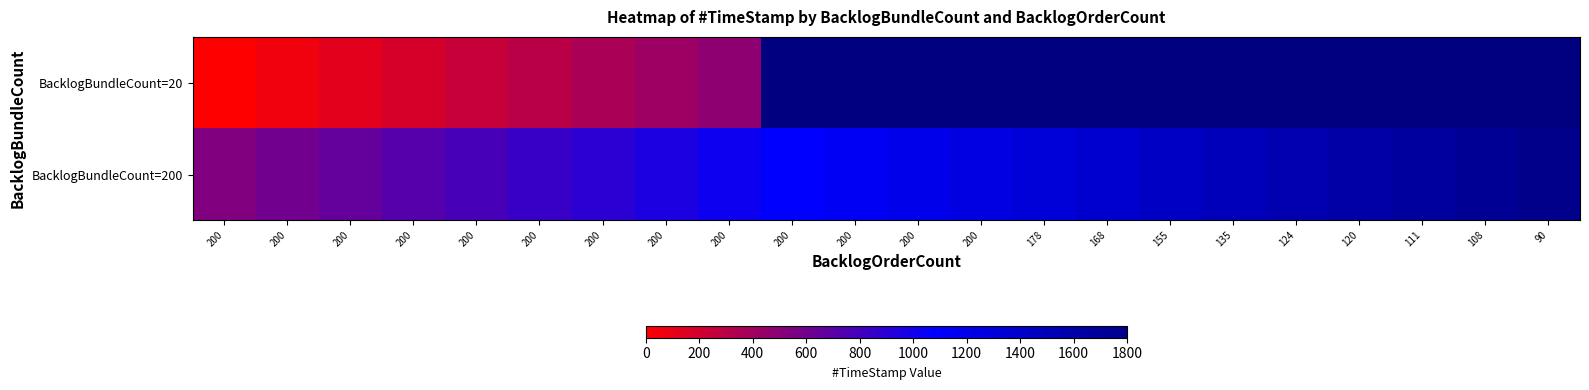

At which label does BacklogBundleCount=200 first exceed 1199?

200